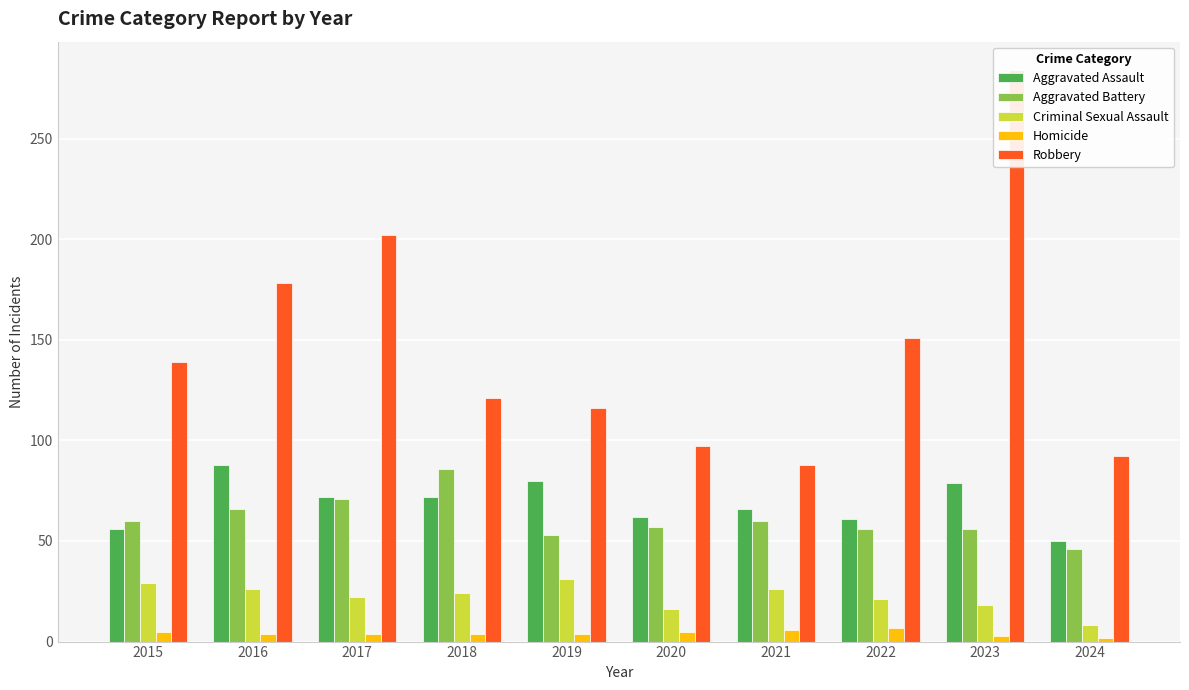

True or false: Homicide has a value of 4 at 2017.

True